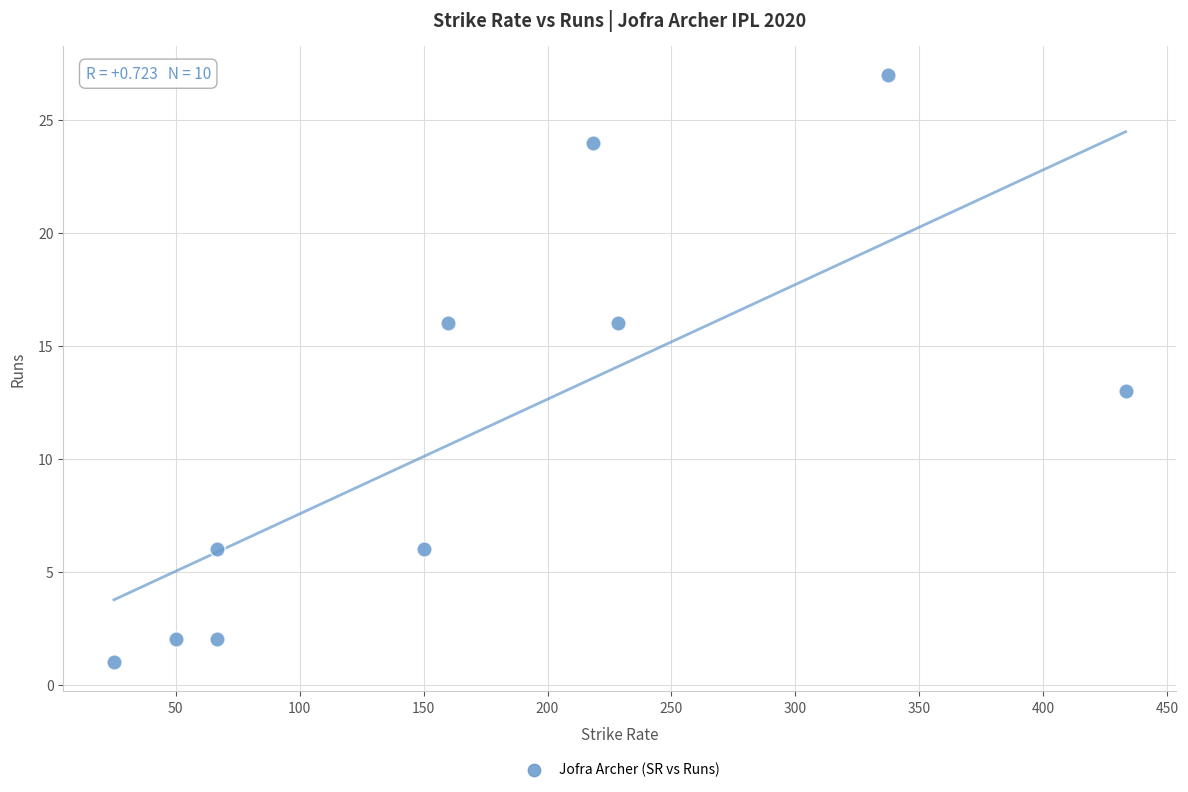

What is the range of Y values (max minus min)?

26